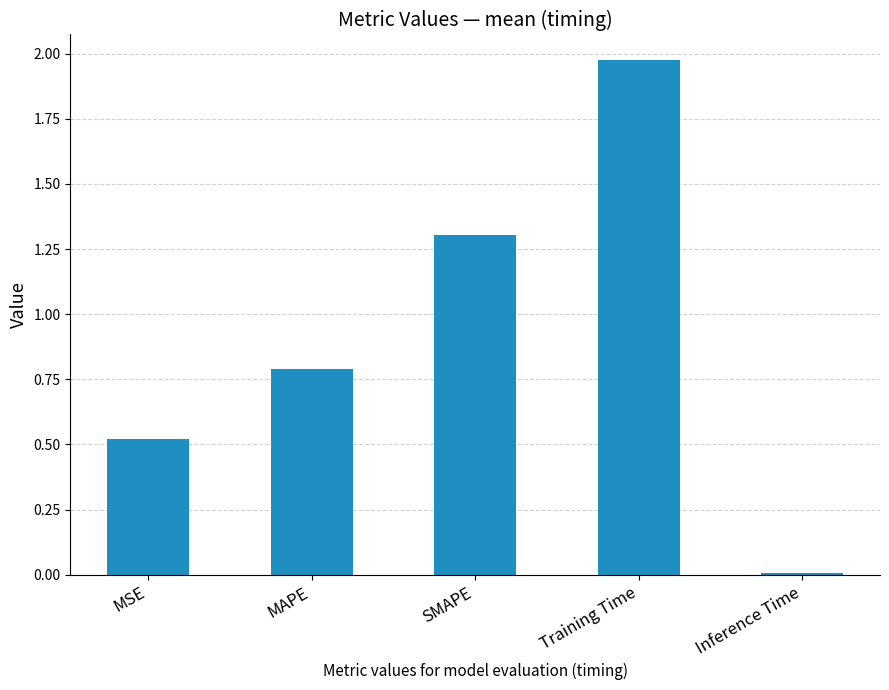

At which category does the chart reach its minimum across all series?

Inference Time